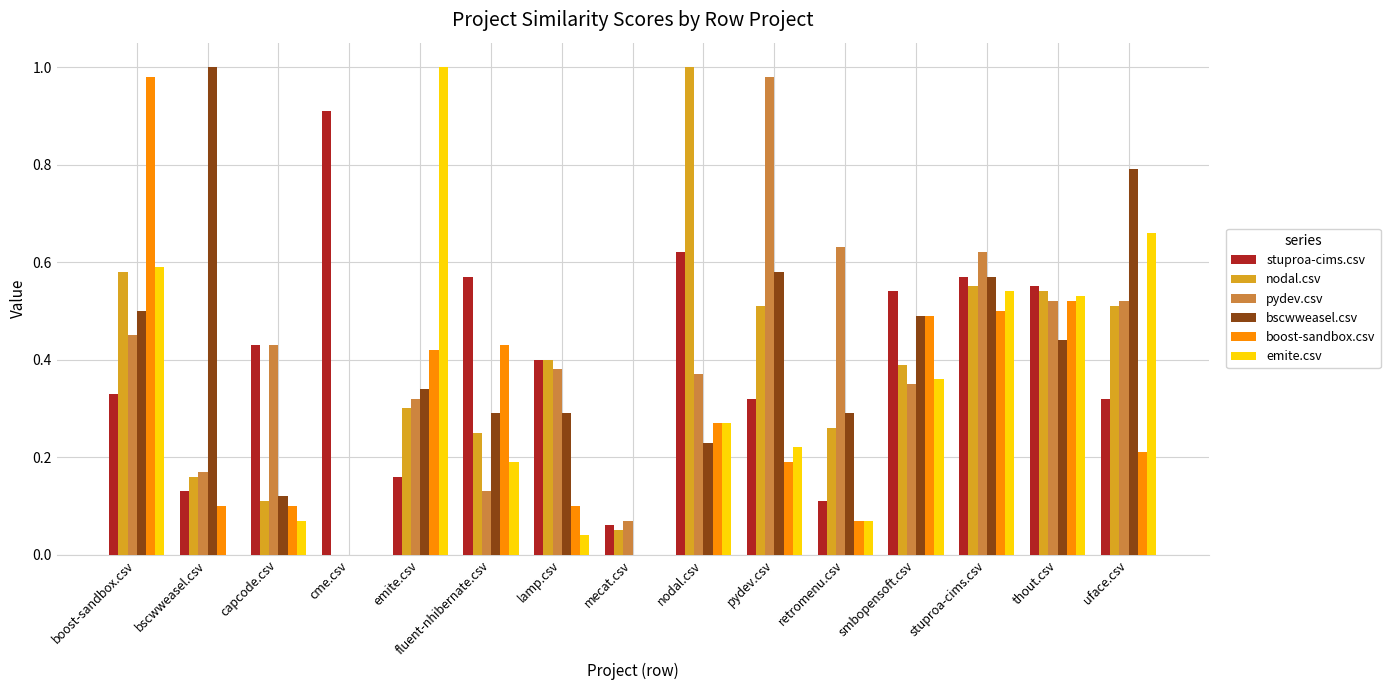

The value of nodal.csv at stuproa-cims.csv is 0.6. True or false?

True